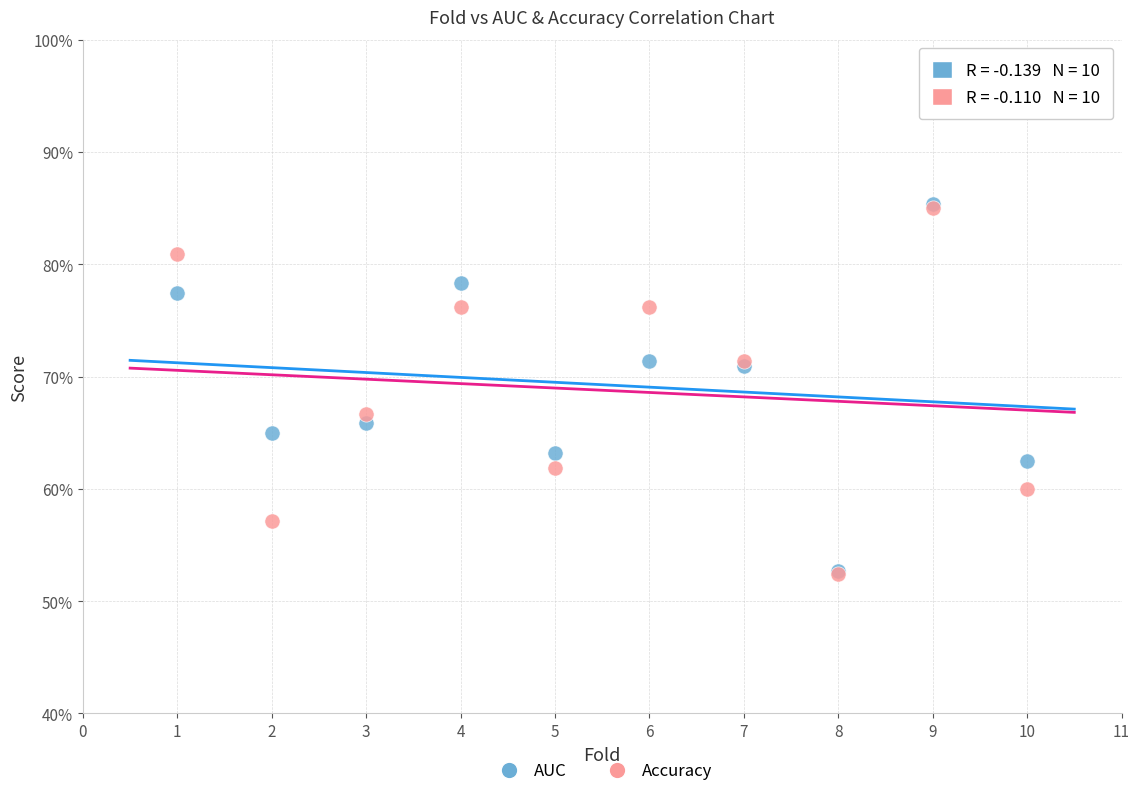

What are all the series names shown in the legend?

AUC, Accuracy